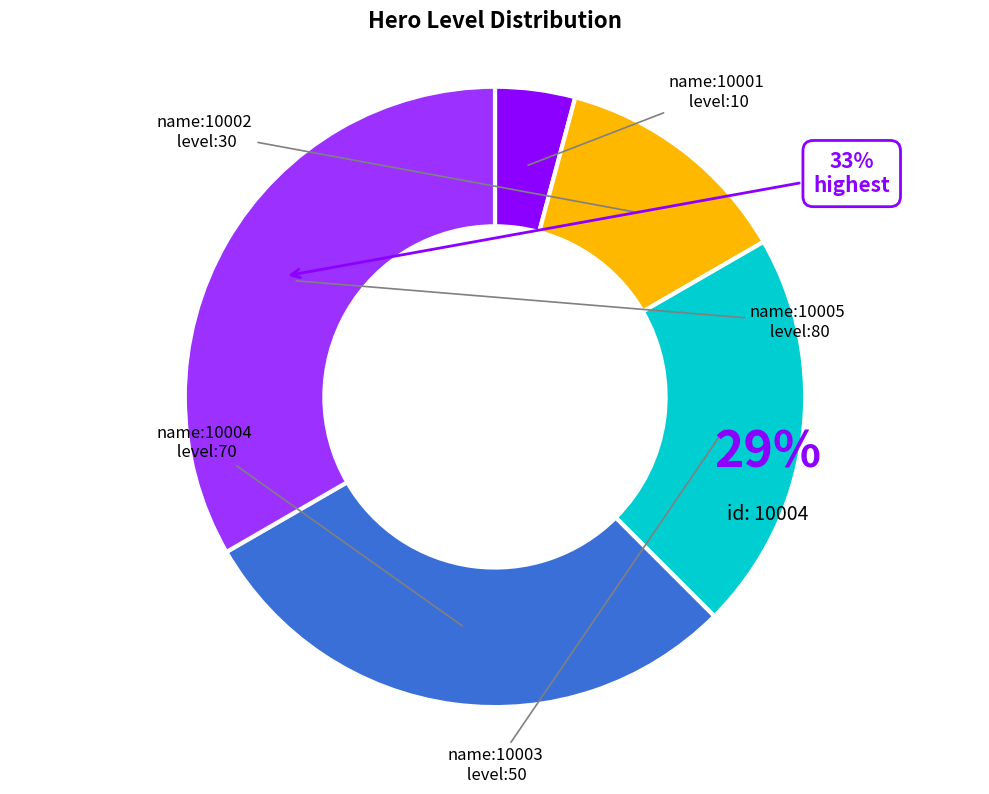

Does any single category account for the majority?

No